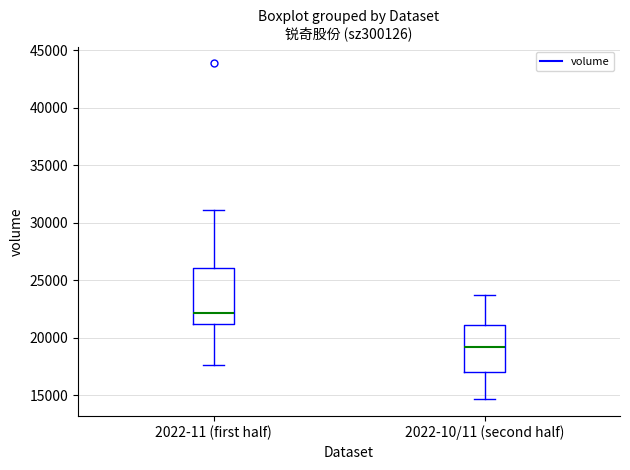

Comparing the boxes themselves (not the whiskers), which one is the tallest?

2022-11 (first half)